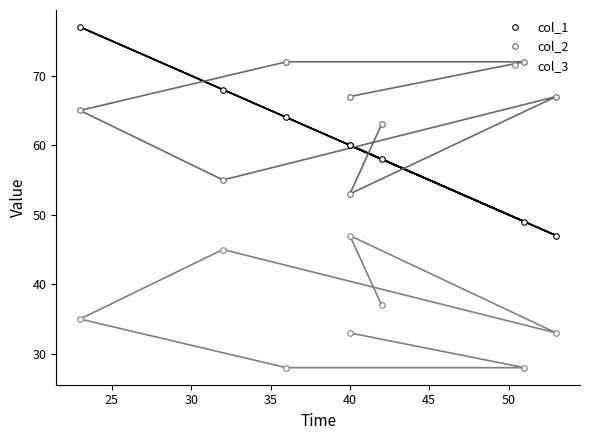

How many col_3 values are between 33 and 45?

5